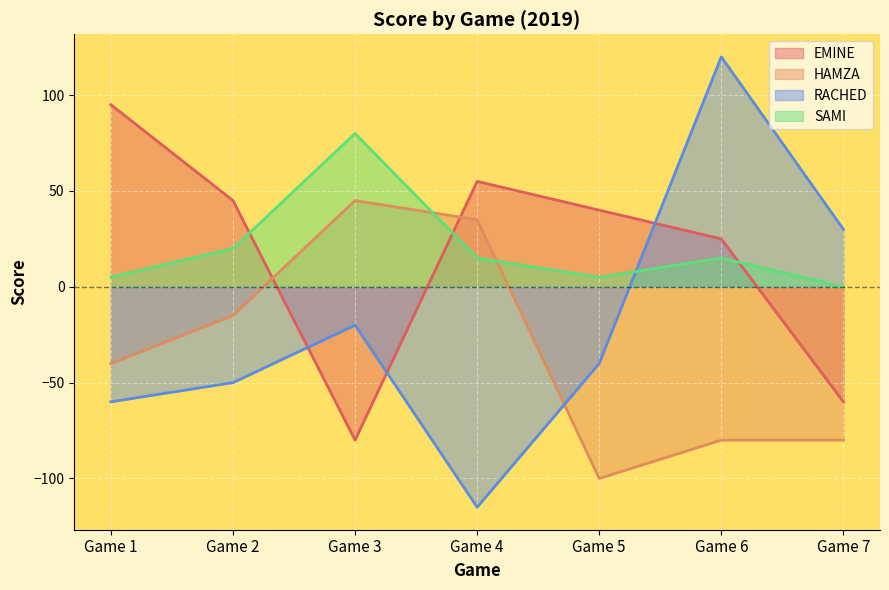

How many values in the HAMZA series are below -40?

3